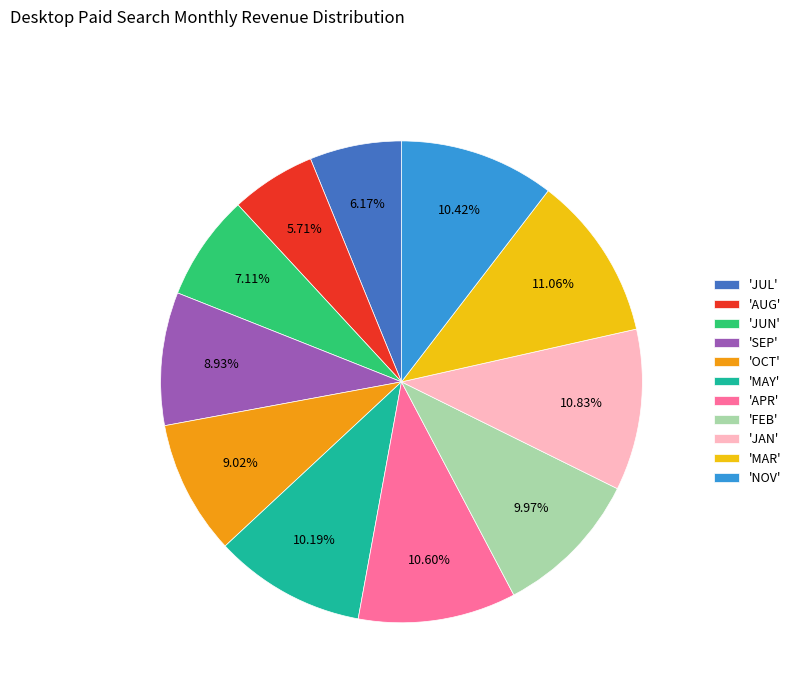

How many segments does this pie chart have?

11